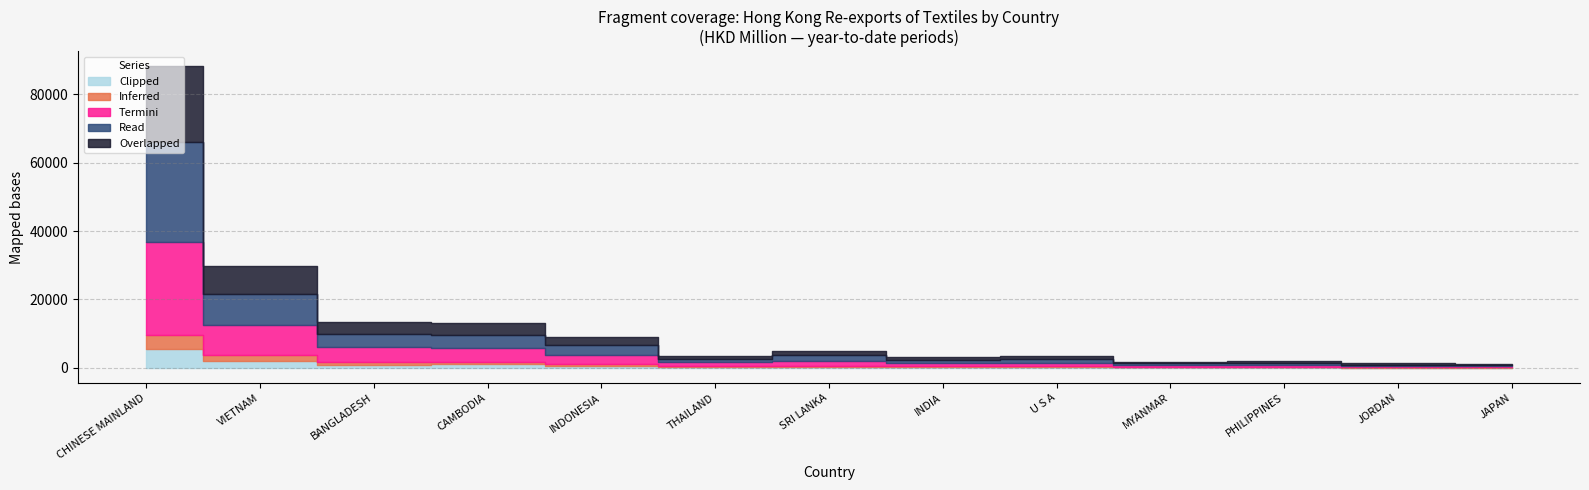

Which has a higher value, CAMBODIA or PHILIPPINES?

CAMBODIA